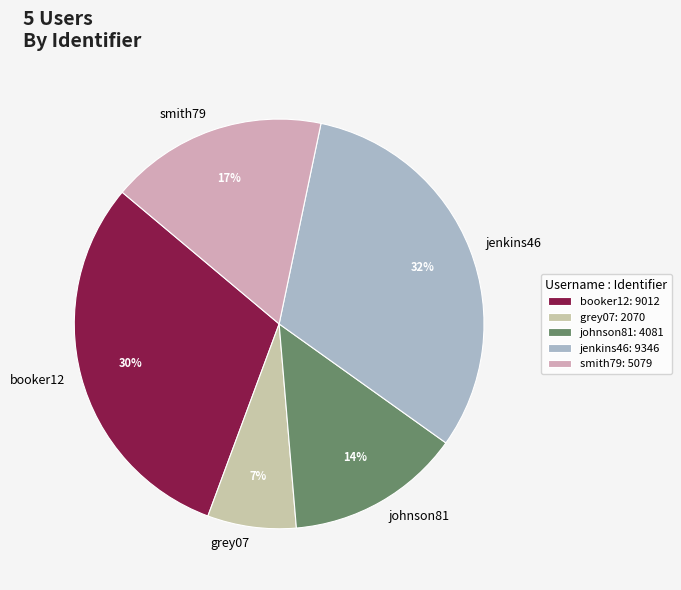

To the nearest percent, what percentage of the pie is booker12?

30%